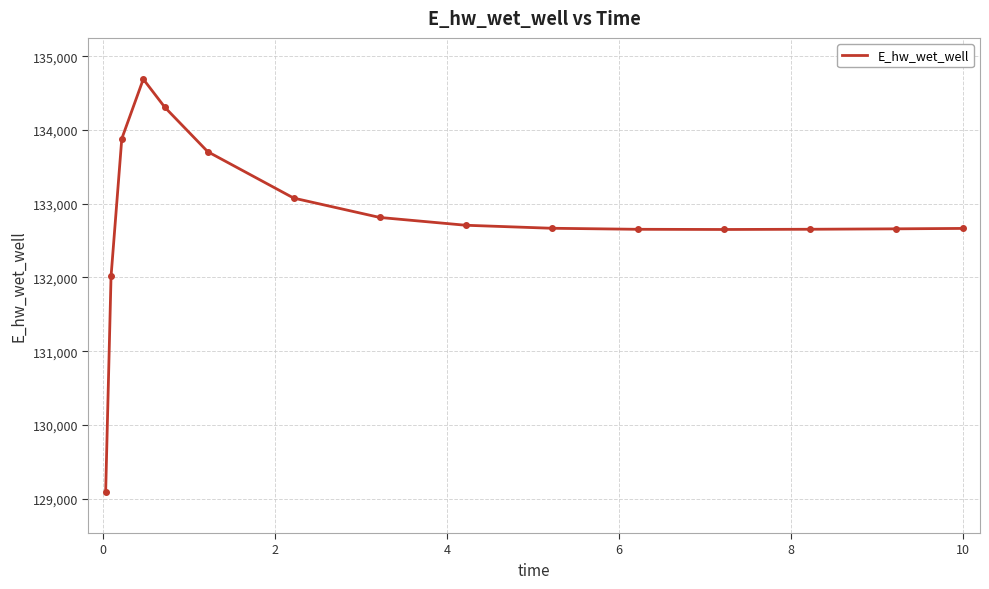

What is the minimum value shown in the chart?

129093.3